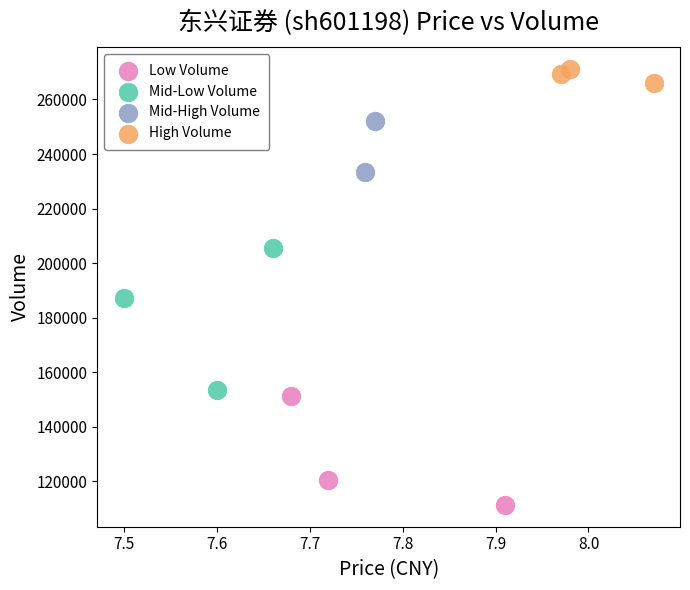

What are all the series names shown in the legend?

Low Volume, Mid-Low Volume, Mid-High Volume, High Volume